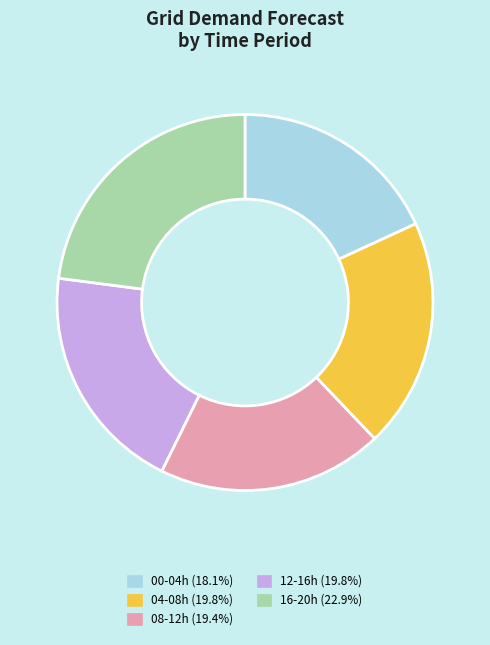

Count the number of slices in the pie.

5